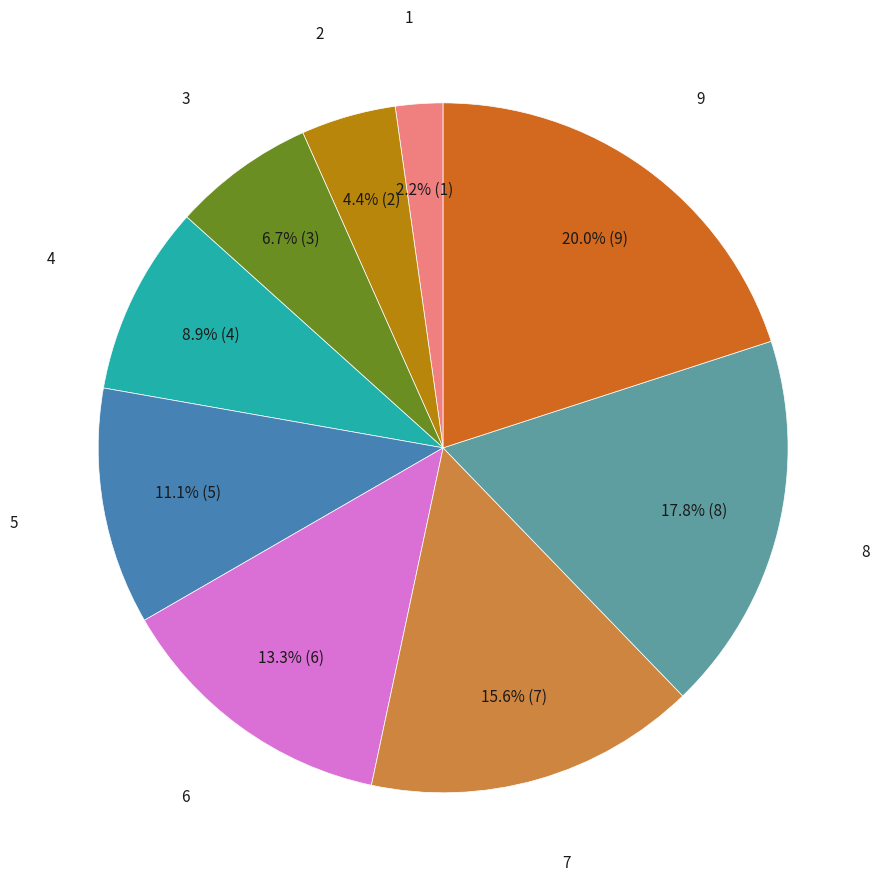

Does any single category account for the majority?

No